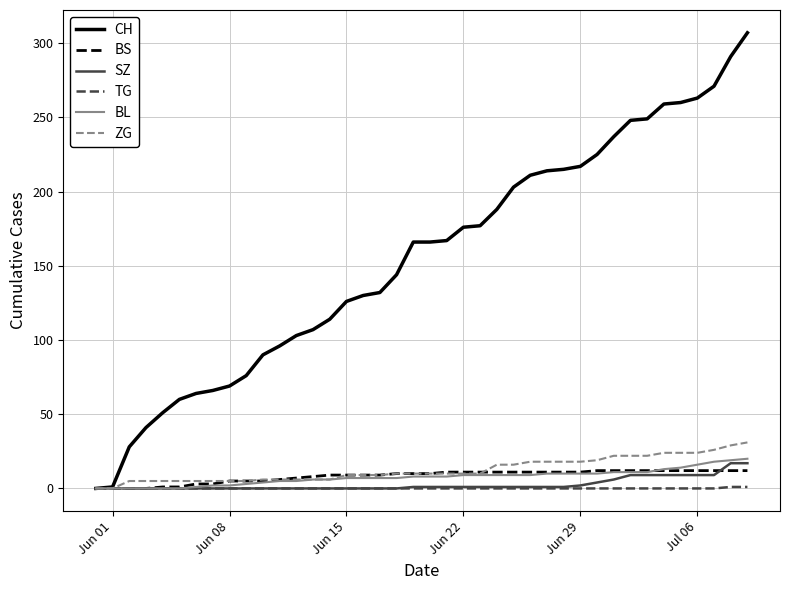

Rank the series by their maximum value, from highest to lowest.

CH, ZG, BL, SZ, BS, TG